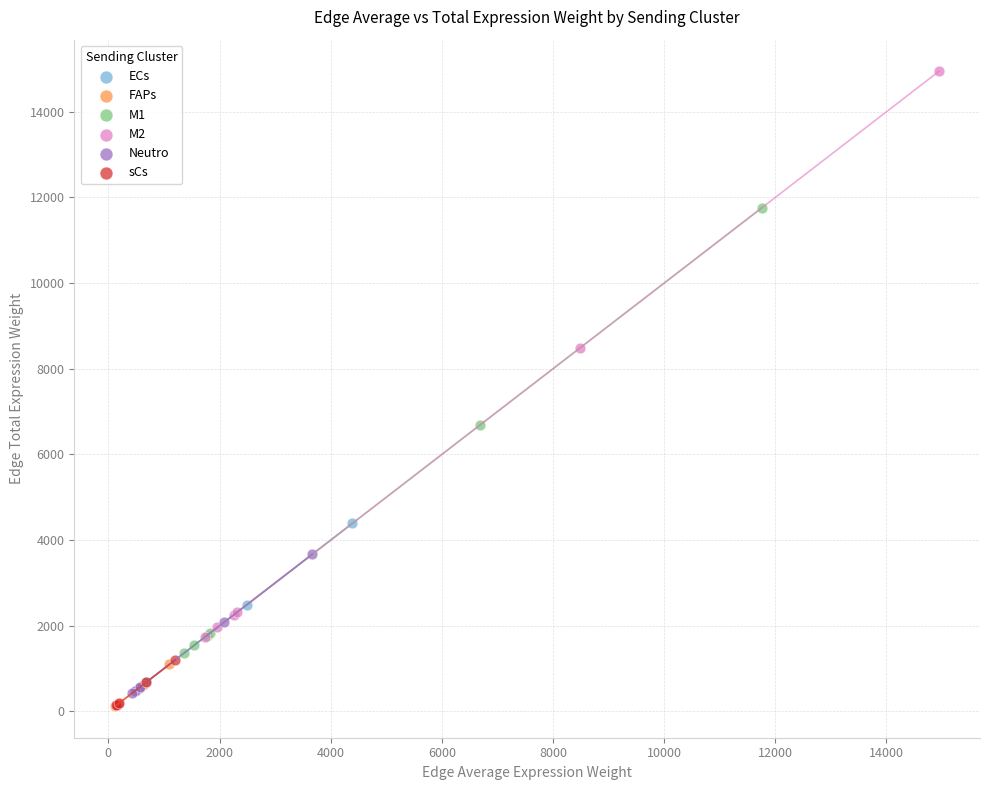

Which series reaches the maximum Y coordinate?

M2